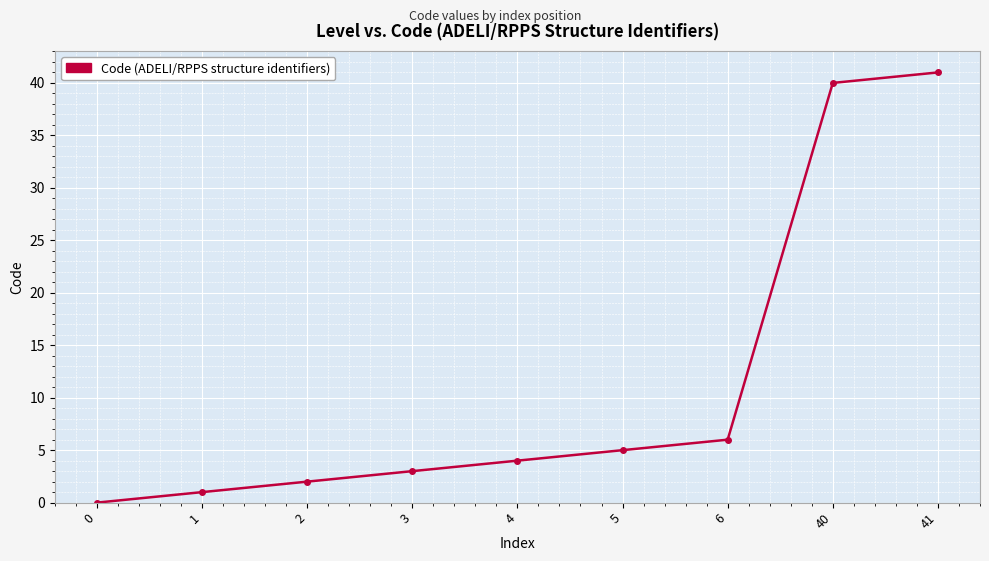

What is the change in value from 6 to 41?

+35